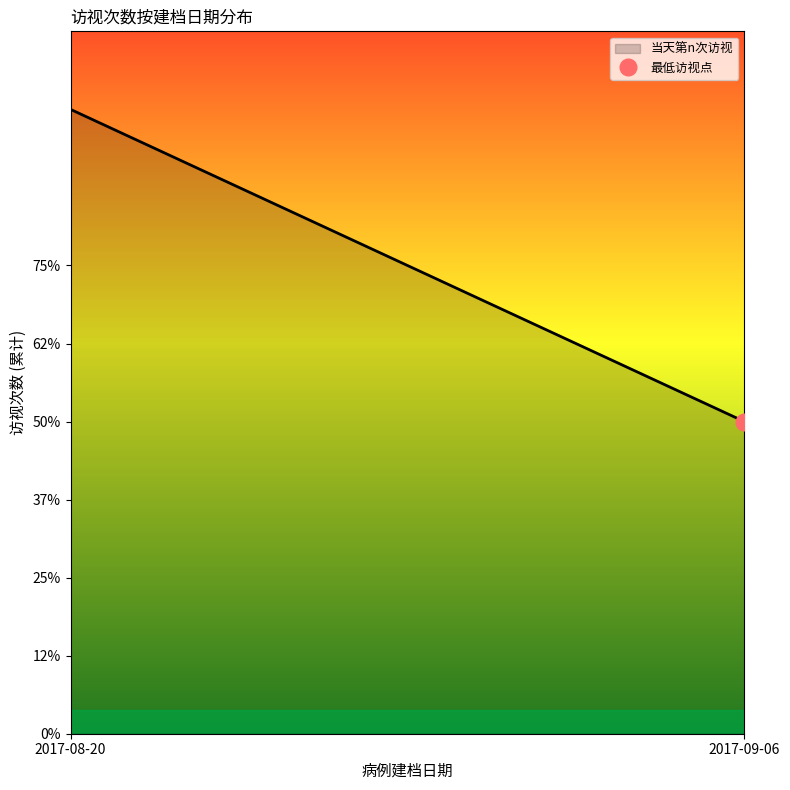

How many series are shown in this chart?

1